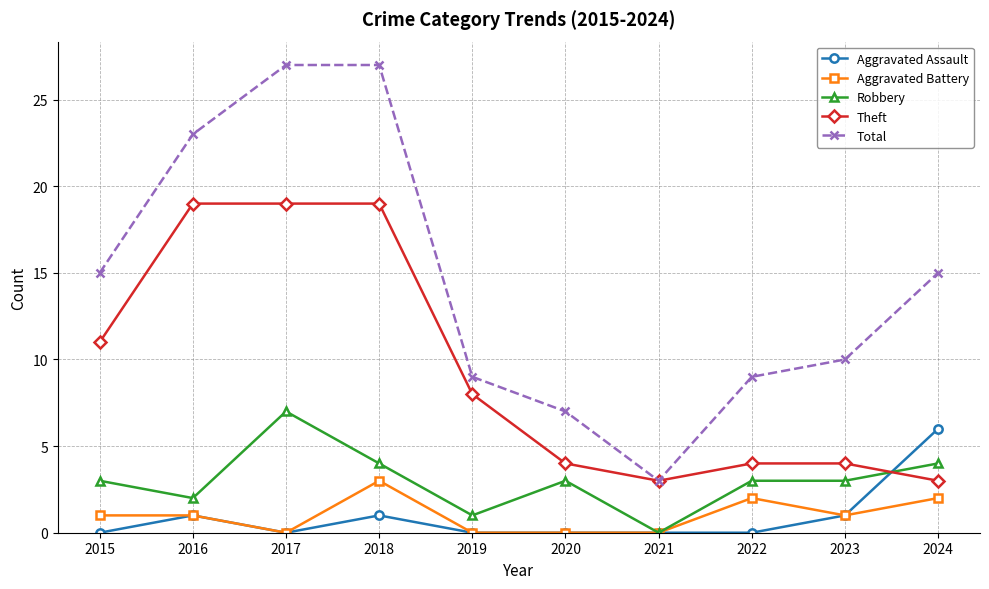

What is the maximum value for Aggravated Battery?

3